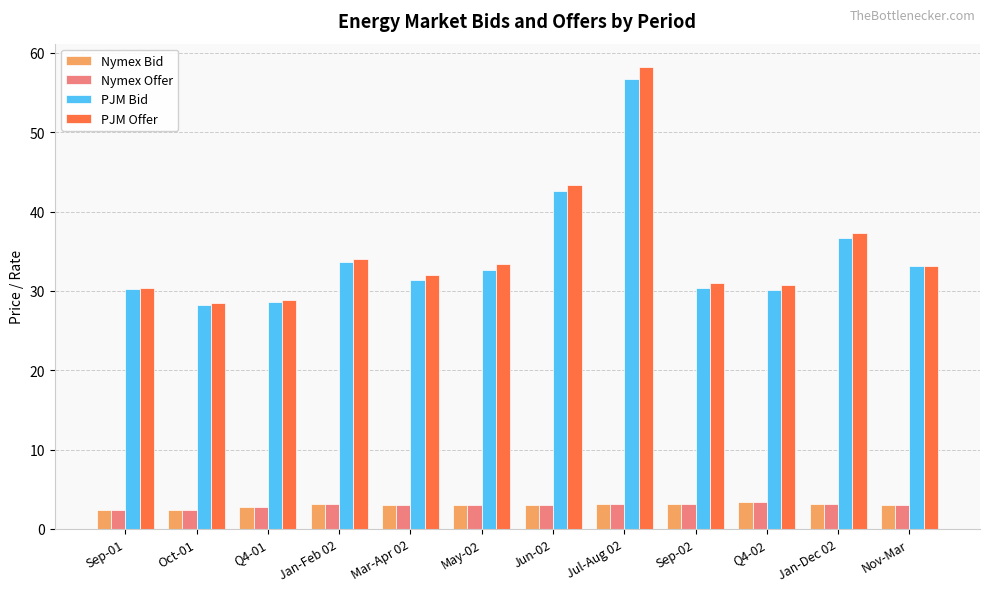

What is the total value across all series at Sep-02?

67.7